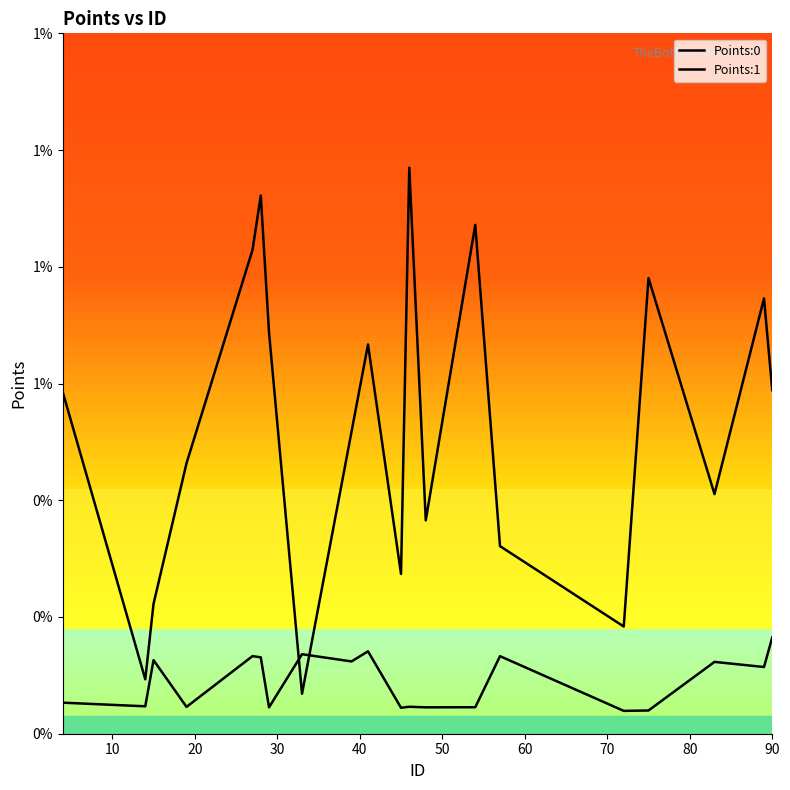

Does the chart have visible grid lines?

No